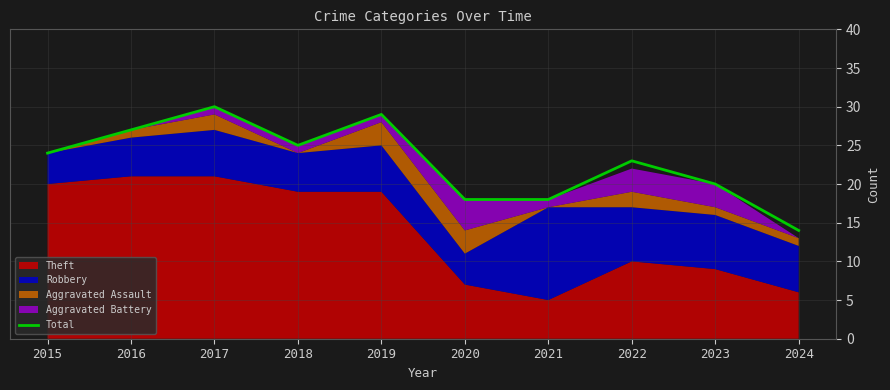

Approximately how many times larger is the value at 2017 compared to 2018?

1.2